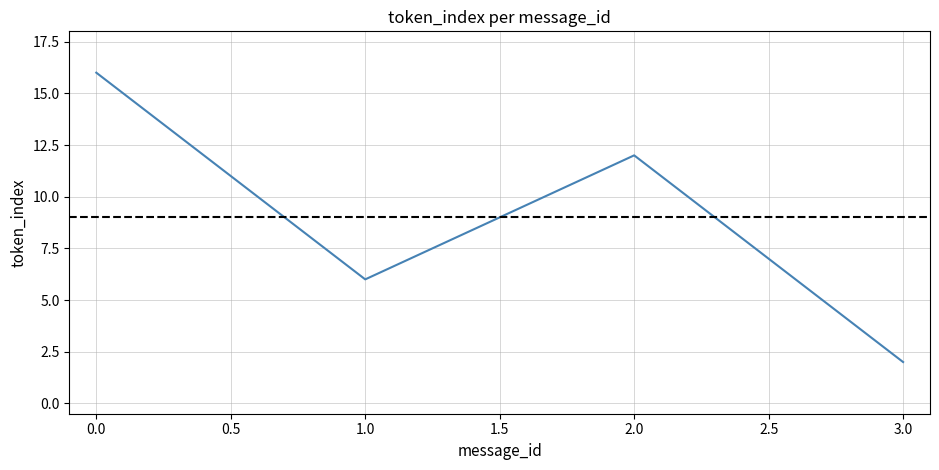

Does the chart have visible grid lines?

Yes